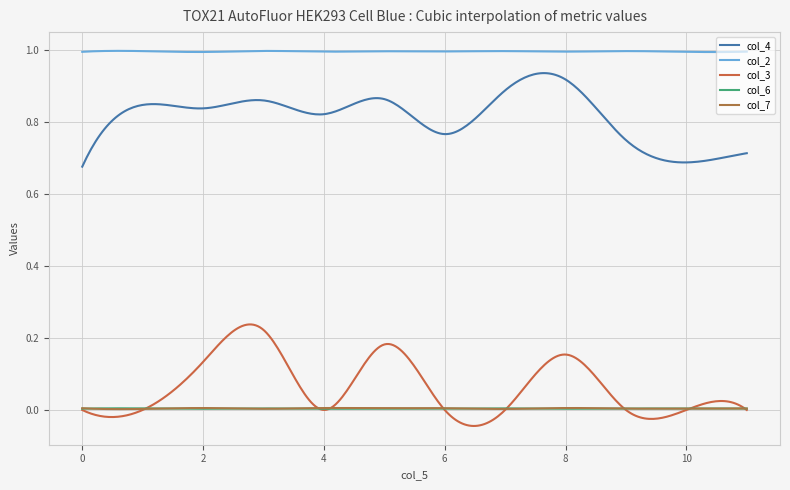

Reading left to right, what are all the values shown in this chart?

col_4: 0=0.7	1=0.8	2=0.8	3=0.9	4=0.8	5=0.9	6=0.8	7=0.9	8=0.9	9=0.7	10=0.7	11=0.7
col_2: 0=1.0	1=1.0	2=1.0	3=1.0	4=1.0	5=1.0	6=1.0	7=1.0	8=1.0	9=1.0	10=1.0	11=1.0
col_3: 0=0.0	1=0.0	2=0.1	3=0.2	4=0.0	5=0.2	6=0.0	7=0.0	8=0.2	9=0.0	10=0.0	11=0.0
col_6: 0=0.0	1=0.0	2=0.0	3=0.0	4=0.0	5=0.0	6=0.0	7=0.0	8=0.0	9=0.0	10=0.0	11=0.0
col_7: 0=0.0	1=0.0	2=0.0	3=0.0	4=0.0	5=0.0	6=0.0	7=0.0	8=0.0	9=0.0	10=0.0	11=0.0